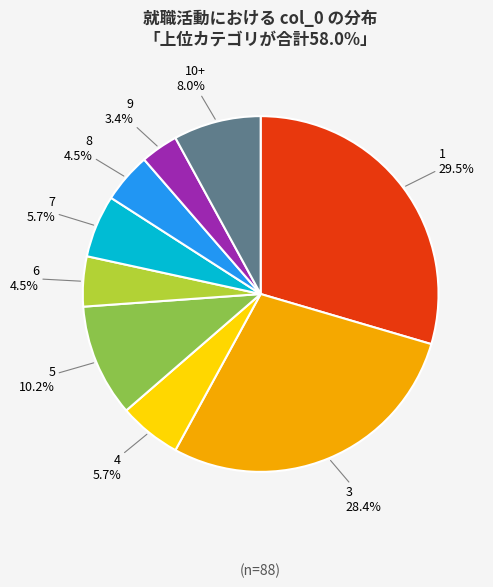

To the nearest percent, what percentage of the pie is 9?

3%